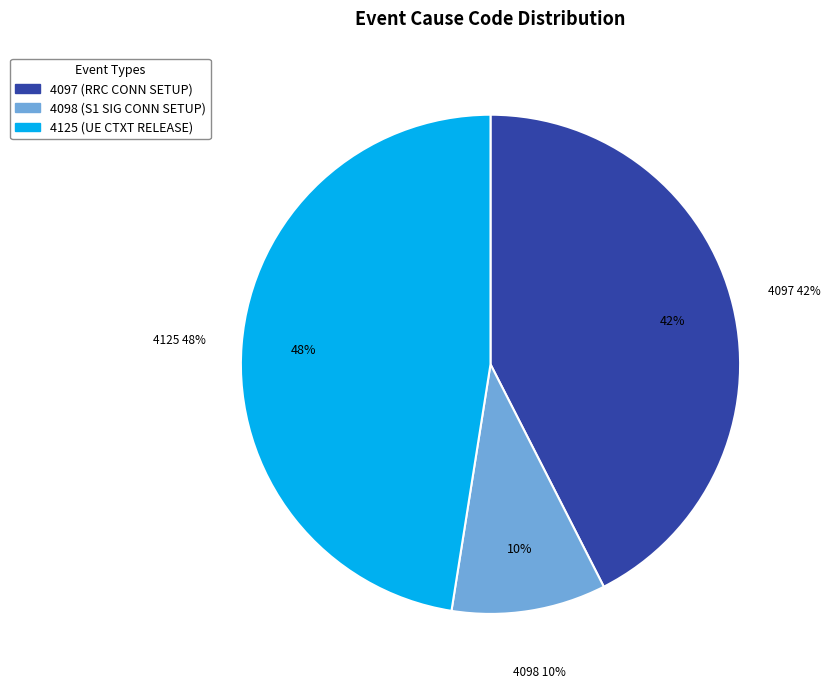

The 4097 (RRC CONN SETUP) slice represents 28% of the pie. True or false?

False